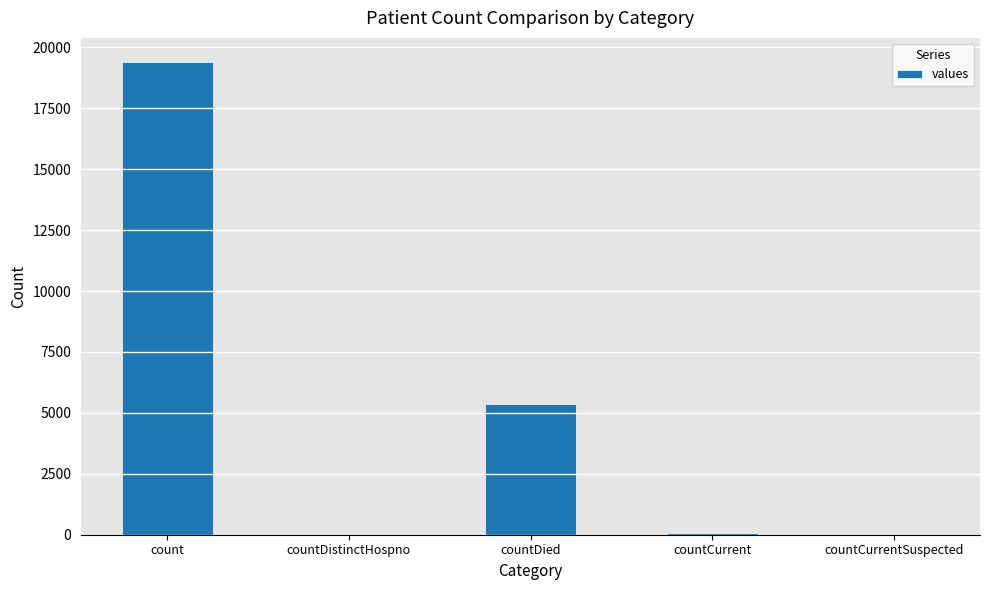

The chart shows a value of 5357 at countDied. True or false?

True